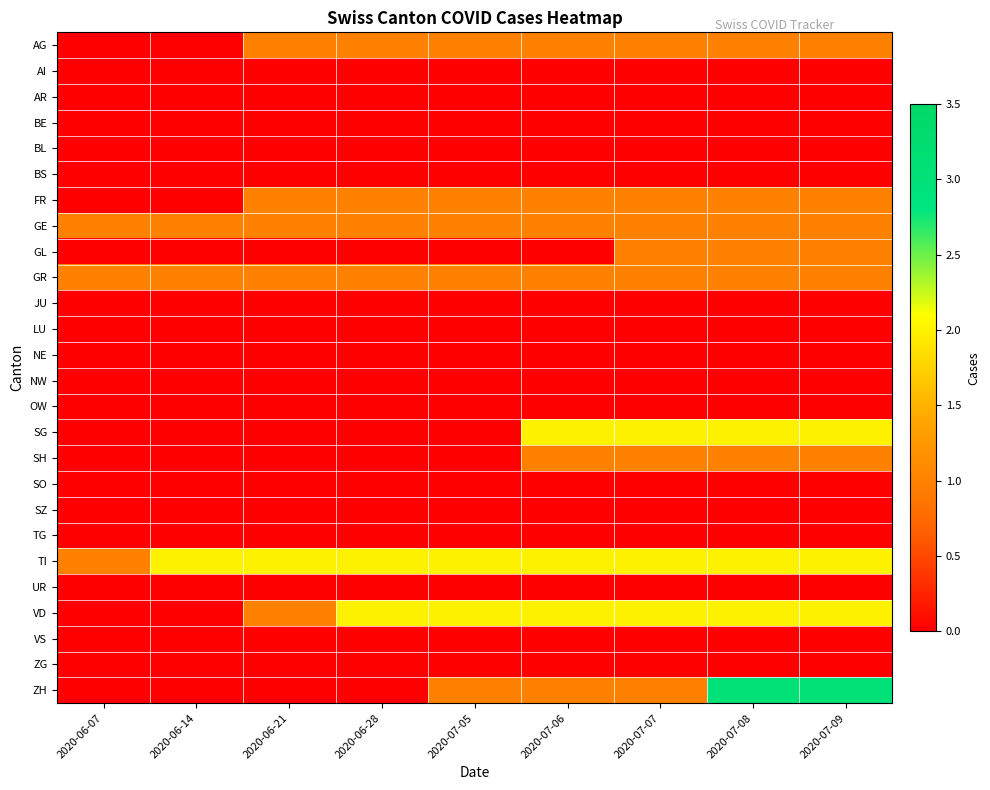

What is the spread (max minus min) of values at 2020-07-09?

3